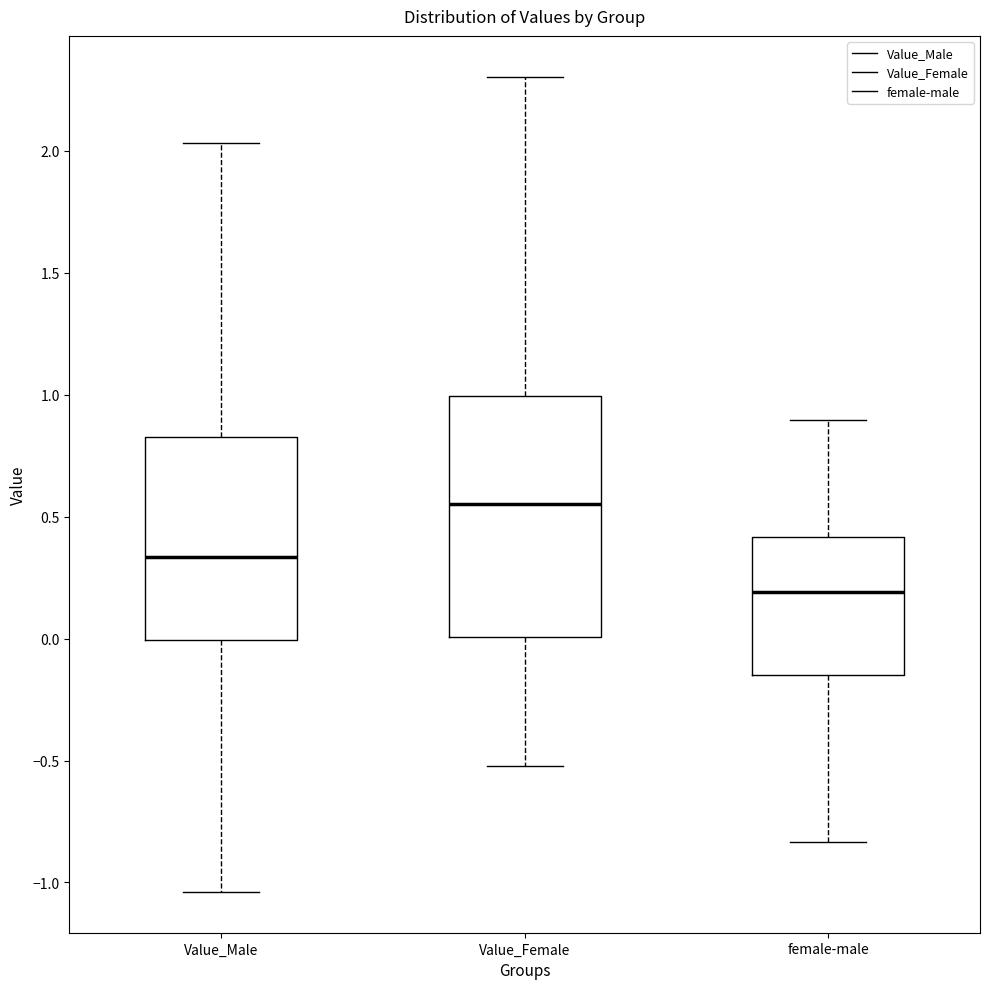

Which box's median line is the highest?

Value_Female